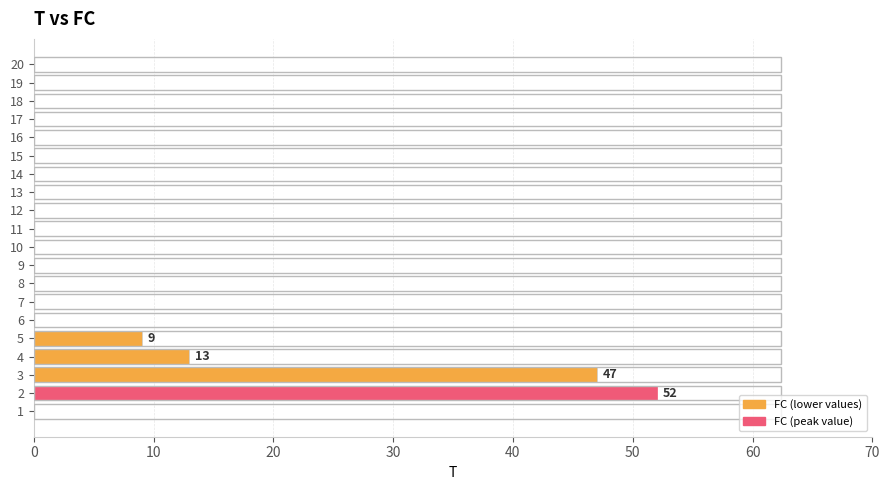

At which label is the value closest to 26?

4